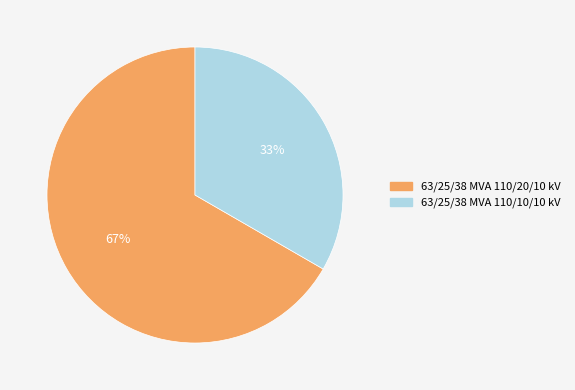

Approximately how many times larger is the value at 63/25/38 MVA 110/10/10 kV compared to 63/25/38 MVA 110/20/10 kV?

0.5